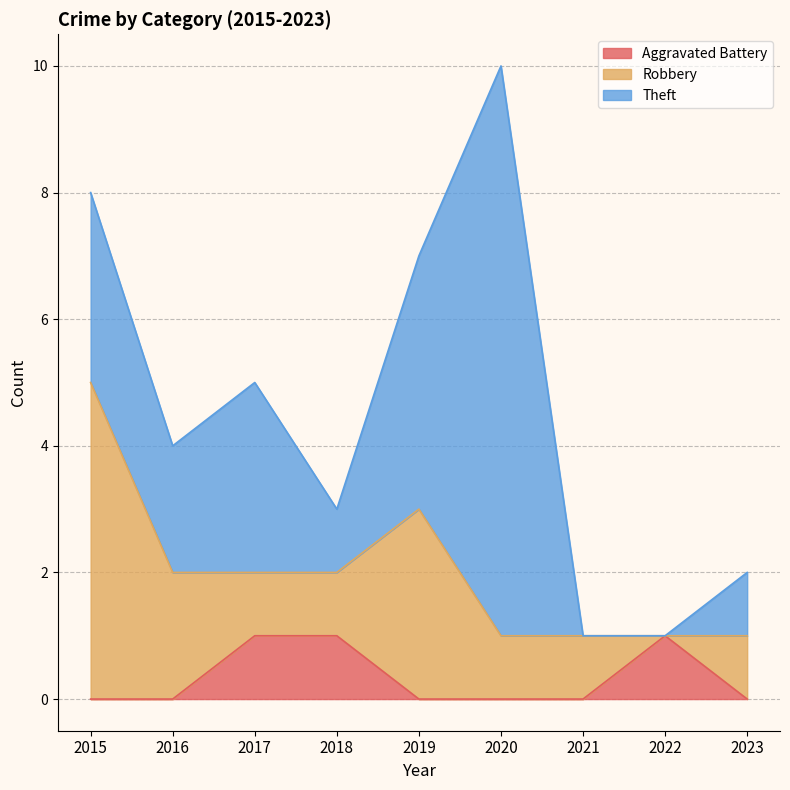

Reading right to left, list all the values displayed in this chart.

Aggravated Battery: 0	1	0	0	0	1	1	0	0
Robbery: 1	0	1	1	3	1	1	2	5
Theft: 1	0	0	9	4	1	3	2	3